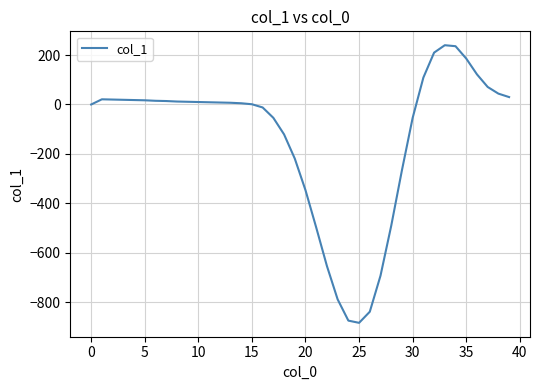

What is the difference between the maximum and minimum values?

1124